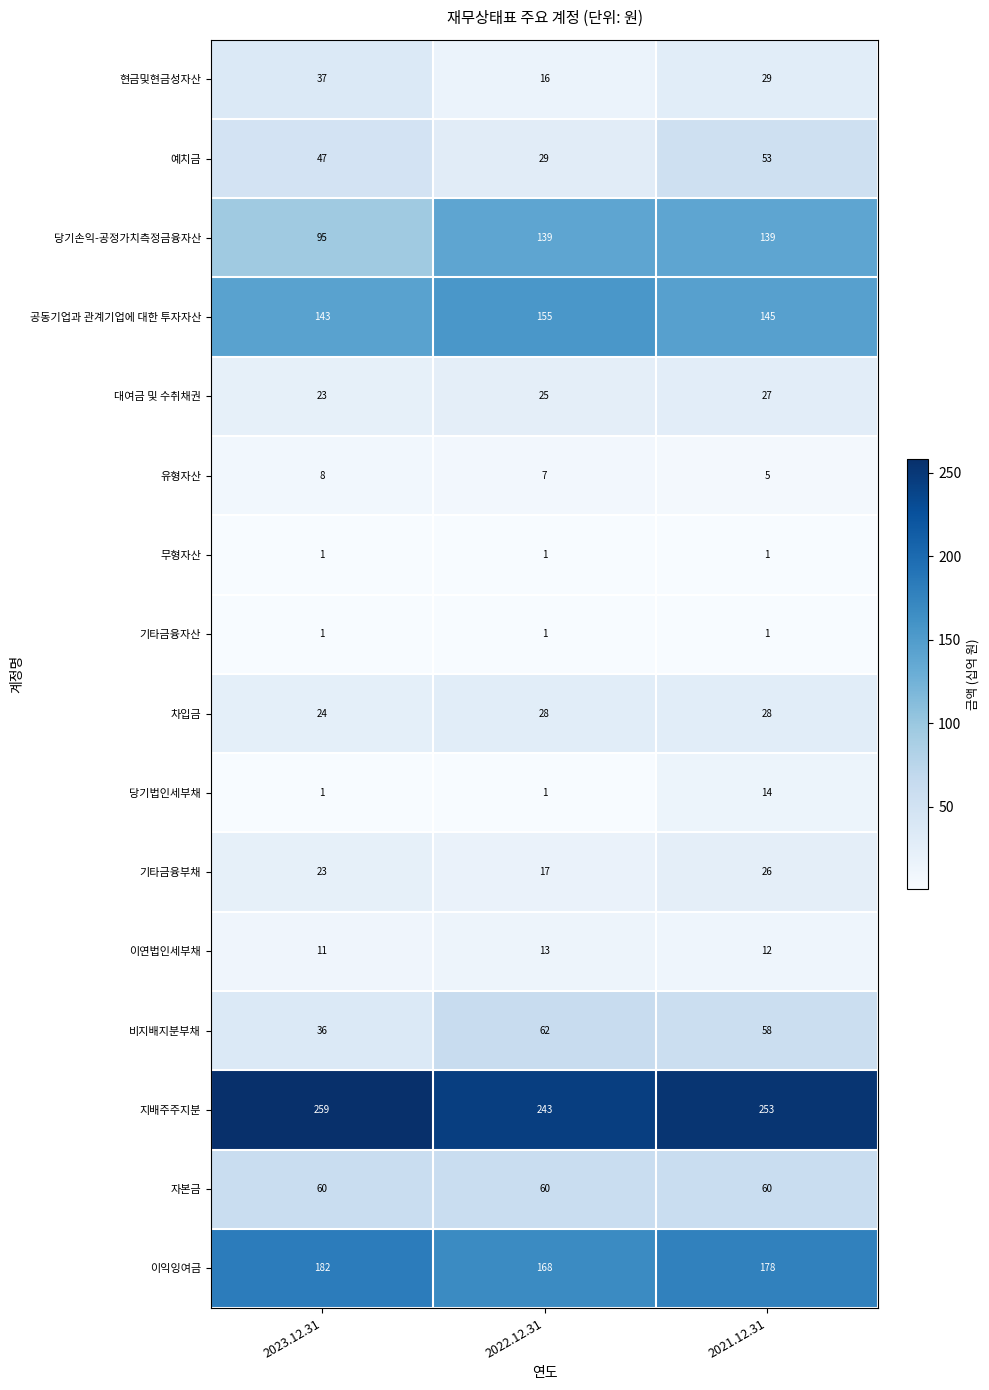

At which label does 공동기업과 관계기업에 대한 투자자산 first exceed 145?

2022.12.31